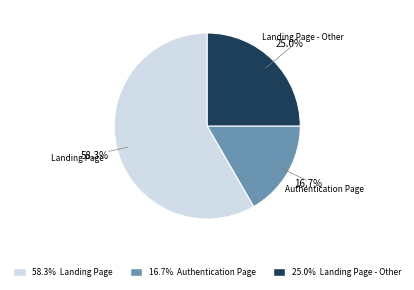

To the nearest percent, what percentage of the pie is Landing Page - Other?

25%